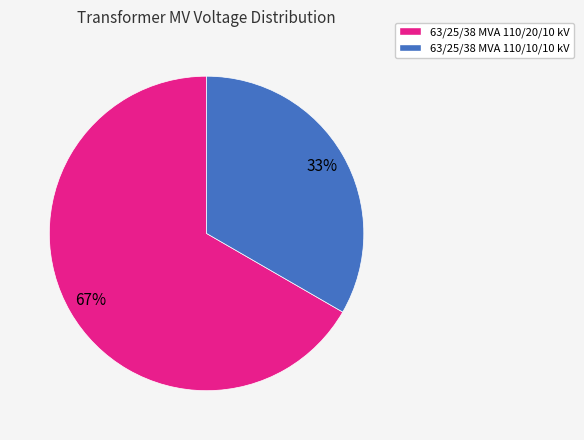

Does any single category account for the majority?

Yes